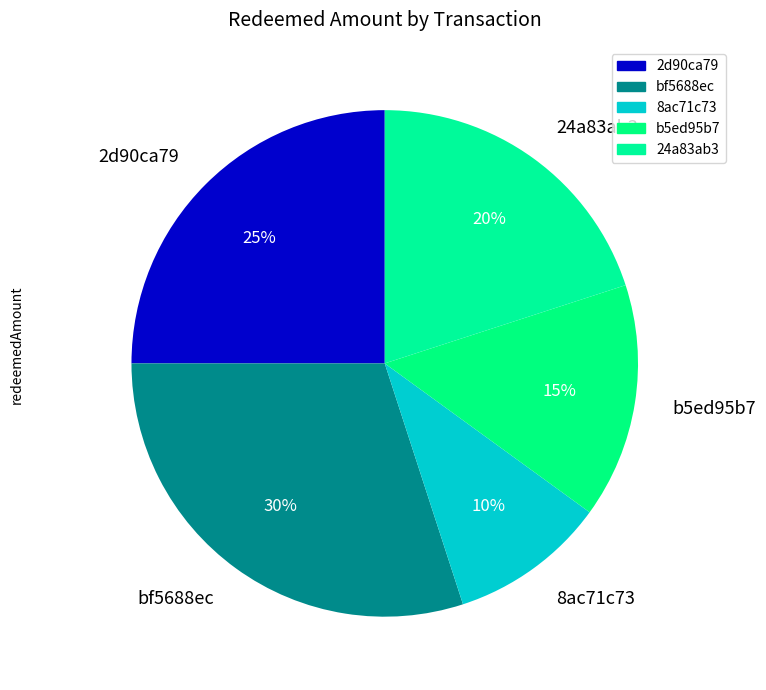

Is bf5688ec the majority of the pie?

No